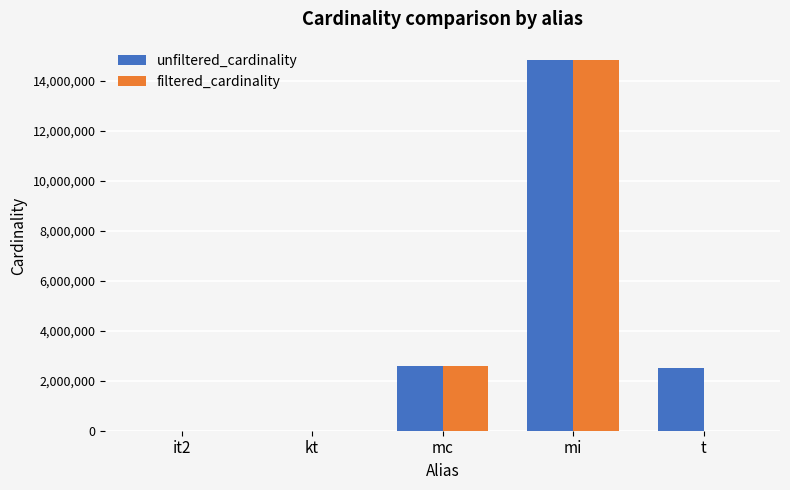

How many series are shown in this chart?

2